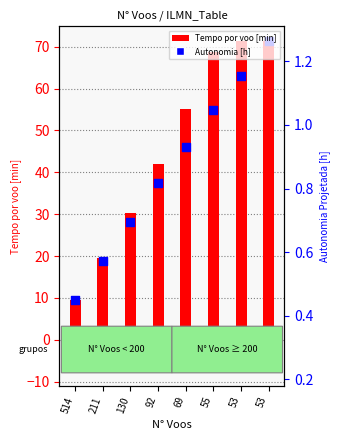

Which series has the widest spread of Y values?

Tempo por voo [min]